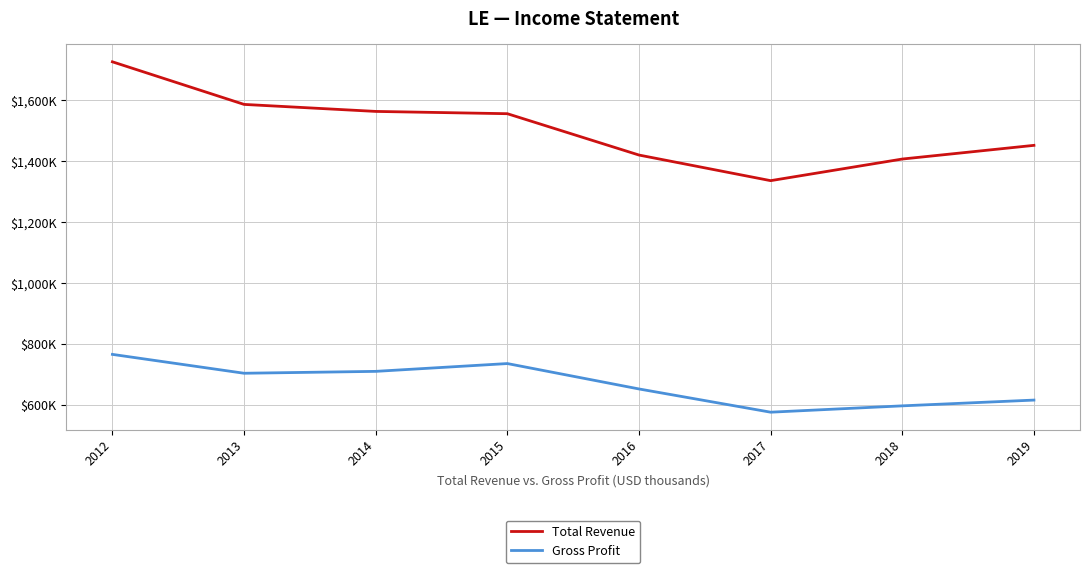

What is the sum of the Total Revenue values at 2019 and 2015?

3007000